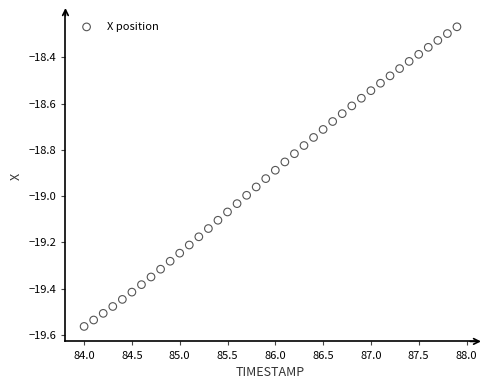

What is the range of Y values (max minus min)?

1.3